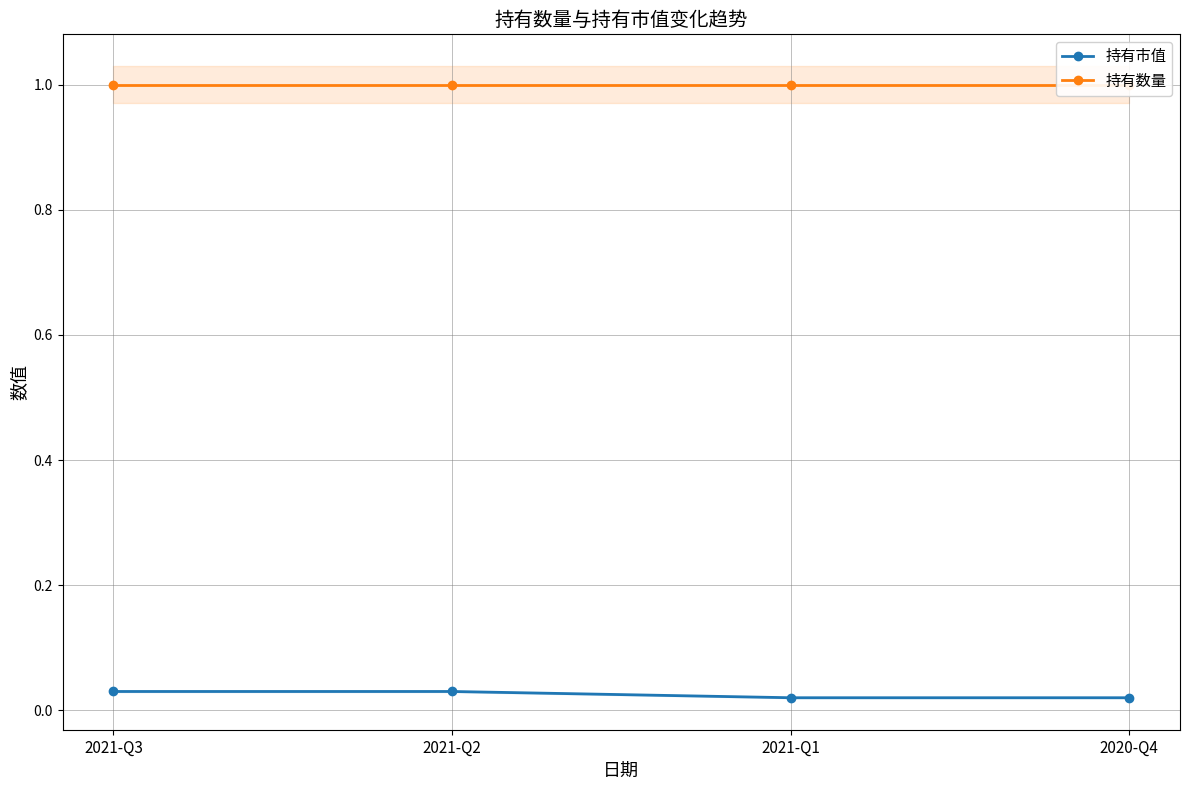

Which series has the largest total across all categories?

持有数量